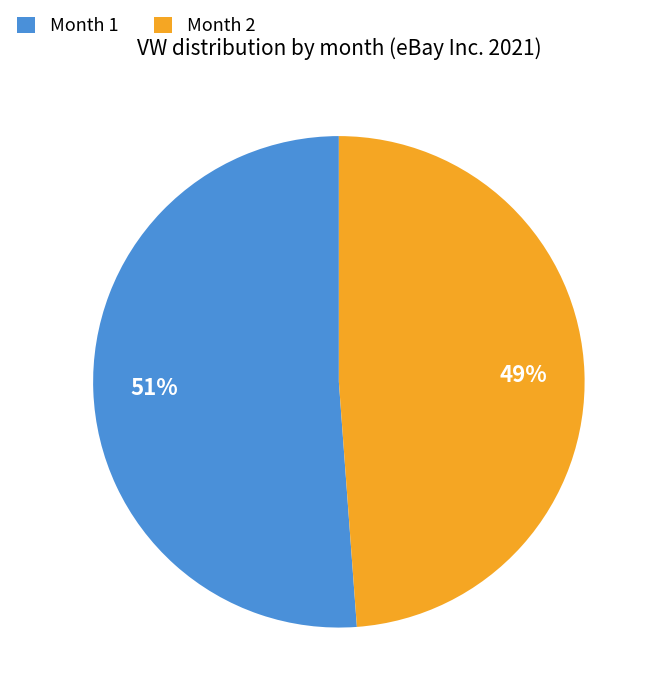

Which category has the biggest portion of the pie?

Month 1